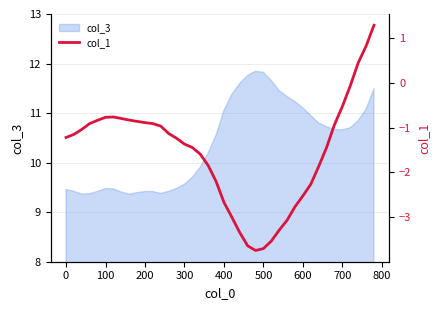

What is the lowest value of the col_3 series?

9.4